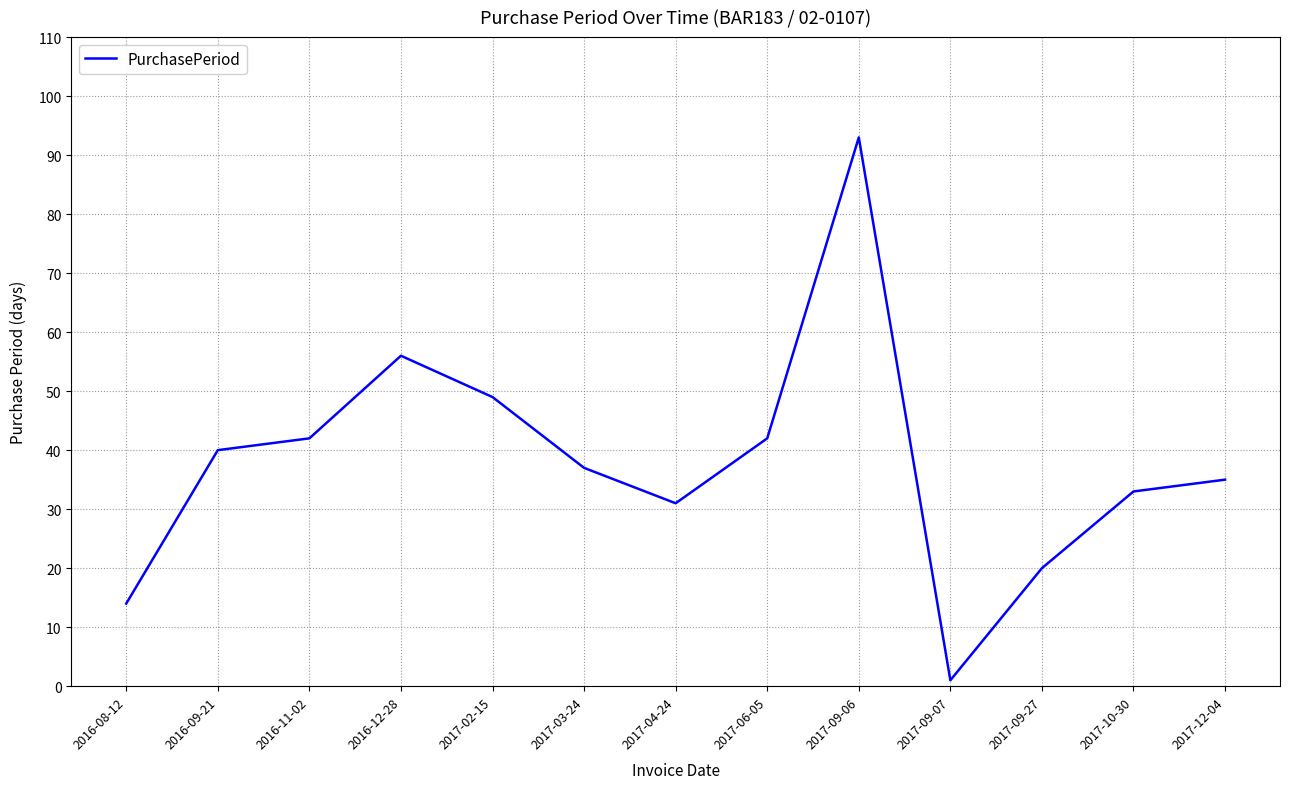

Between 2017-10-30 and 2017-09-07, which is larger?

2017-10-30